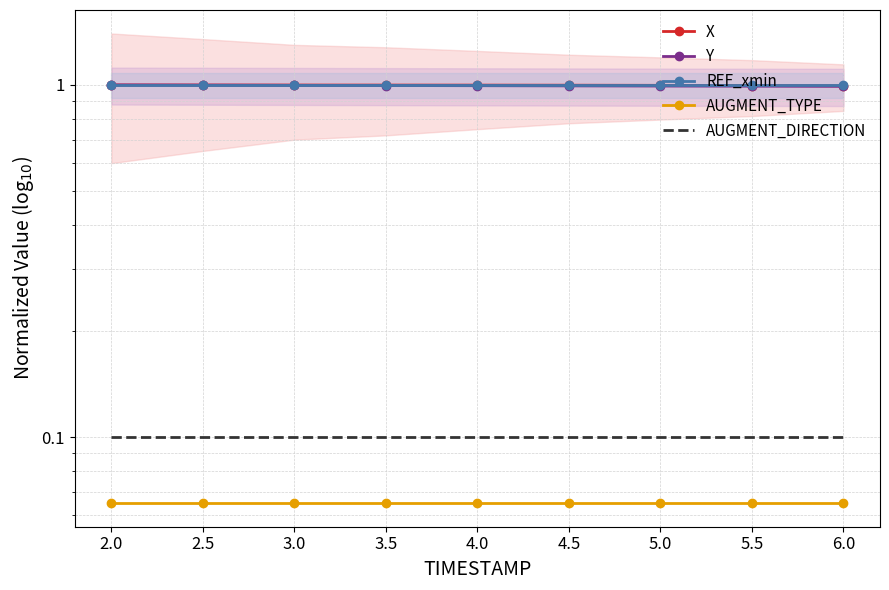

True or false: AUGMENT_DIRECTION and X intersect in this chart.

False